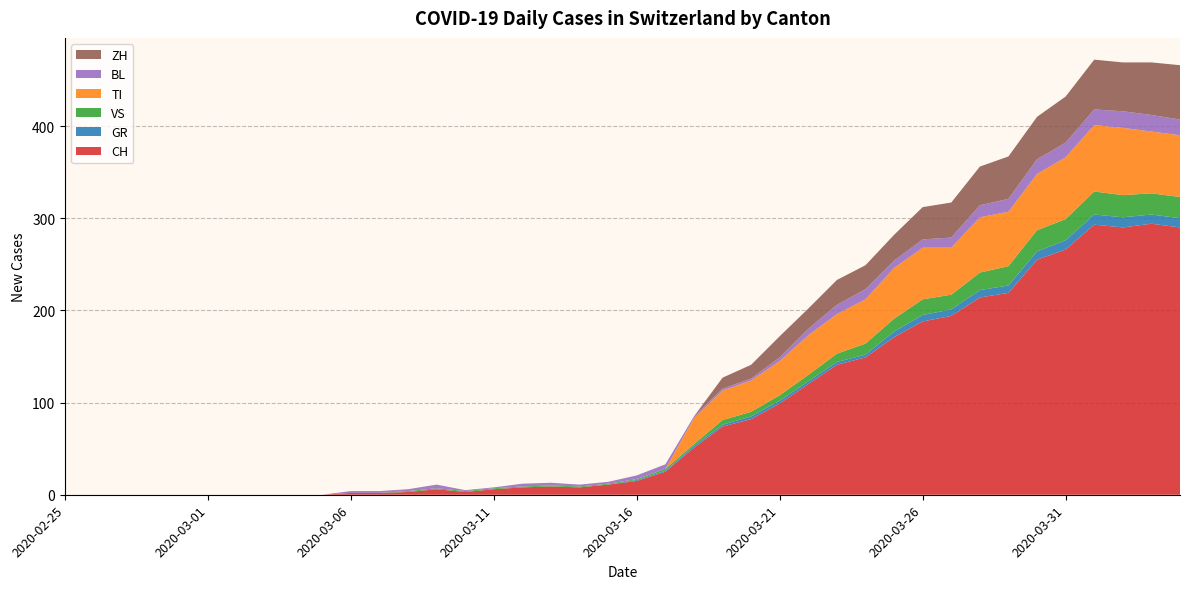

Reading left to right, transcribe all the data shown in this chart.

CH: 2020-02-25=0	2020-02-26=0	2020-02-27=0	2020-02-28=0	2020-02-29=0	2020-03-01=0	2020-03-02=0	2020-03-03=0	2020-03-04=0	2020-03-05=0	2020-03-06=2	2020-03-07=2	2020-03-08=3	2020-03-09=6	2020-03-10=3	2020-03-11=6	2020-03-12=8	2020-03-13=9	2020-03-14=8	2020-03-15=11	2020-03-16=15	2020-03-17=25	2020-03-18=51	2020-03-19=74	2020-03-20=82	2020-03-21=99	2020-03-22=120	2020-03-23=141	2020-03-24=149	2020-03-25=171	2020-03-26=188	2020-03-27=194	2020-03-28=214	2020-03-29=219	2020-03-30=255	2020-03-31=266	2020-04-01=293	2020-04-02=290	2020-04-03=294	2020-04-04=290
GR: 2020-02-25=0	2020-02-26=0	2020-02-27=0	2020-02-28=0	2020-02-29=0	2020-03-01=0	2020-03-02=0	2020-03-03=0	2020-03-04=0	2020-03-05=0	2020-03-06=0	2020-03-07=0	2020-03-08=0	2020-03-09=0	2020-03-10=0	2020-03-11=0	2020-03-12=0	2020-03-13=0	2020-03-14=0	2020-03-15=0	2020-03-16=1	2020-03-17=1	2020-03-18=2	2020-03-19=2	2020-03-20=3	2020-03-21=3	2020-03-22=3	2020-03-23=3	2020-03-24=3	2020-03-25=6	2020-03-26=7	2020-03-27=7	2020-03-28=8	2020-03-29=8	2020-03-30=9	2020-03-31=10	2020-04-01=11	2020-04-02=11	2020-04-03=10	2020-04-04=10
VS: 2020-02-25=0	2020-02-26=0	2020-02-27=0	2020-02-28=0	2020-02-29=0	2020-03-01=0	2020-03-02=0	2020-03-03=0	2020-03-04=0	2020-03-05=0	2020-03-06=0	2020-03-07=0	2020-03-08=1	2020-03-09=1	2020-03-10=1	2020-03-11=1	2020-03-12=1	2020-03-13=1	2020-03-14=1	2020-03-15=1	2020-03-16=1	2020-03-17=2	2020-03-18=2	2020-03-19=5	2020-03-20=5	2020-03-21=6	2020-03-22=7	2020-03-23=9	2020-03-24=12	2020-03-25=14	2020-03-26=17	2020-03-27=16	2020-03-28=19	2020-03-29=21	2020-03-30=23	2020-03-31=23	2020-04-01=25	2020-04-02=24	2020-04-03=23	2020-04-04=23
TI: 2020-02-25=0	2020-02-26=0	2020-02-27=0	2020-02-28=0	2020-02-29=0	2020-03-01=0	2020-03-02=0	2020-03-03=0	2020-03-04=0	2020-03-05=0	2020-03-06=0	2020-03-07=0	2020-03-08=0	2020-03-09=0	2020-03-10=0	2020-03-11=0	2020-03-12=0	2020-03-13=0	2020-03-14=0	2020-03-15=0	2020-03-16=0	2020-03-17=0	2020-03-18=28	2020-03-19=32	2020-03-20=34	2020-03-21=37	2020-03-22=43	2020-03-23=43	2020-03-24=48	2020-03-25=55	2020-03-26=56	2020-03-27=51	2020-03-28=60	2020-03-29=59	2020-03-30=61	2020-03-31=67	2020-04-01=72	2020-04-02=73	2020-04-03=67	2020-04-04=67
BL: 2020-02-25=0	2020-02-26=0	2020-02-27=0	2020-02-28=0	2020-02-29=0	2020-03-01=0	2020-03-02=0	2020-03-03=0	2020-03-04=0	2020-03-05=0	2020-03-06=2	2020-03-07=2	2020-03-08=2	2020-03-09=4	2020-03-10=1	2020-03-11=1	2020-03-12=3	2020-03-13=3	2020-03-14=2	2020-03-15=2	2020-03-16=4	2020-03-17=5	2020-03-18=2	2020-03-19=2	2020-03-20=2	2020-03-21=4	2020-03-22=7	2020-03-23=10	2020-03-24=11	2020-03-25=8	2020-03-26=9	2020-03-27=11	2020-03-28=13	2020-03-29=14	2020-03-30=16	2020-03-31=16	2020-04-01=17	2020-04-02=18	2020-04-03=18	2020-04-04=17
ZH: 2020-02-25=0	2020-02-26=0	2020-02-27=0	2020-02-28=0	2020-02-29=0	2020-03-01=0	2020-03-02=0	2020-03-03=0	2020-03-04=0	2020-03-05=0	2020-03-06=0	2020-03-07=0	2020-03-08=0	2020-03-09=0	2020-03-10=0	2020-03-11=0	2020-03-12=0	2020-03-13=0	2020-03-14=0	2020-03-15=0	2020-03-16=0	2020-03-17=0	2020-03-18=0	2020-03-19=12	2020-03-20=15	2020-03-21=23	2020-03-22=22	2020-03-23=27	2020-03-24=26	2020-03-25=28	2020-03-26=35	2020-03-27=38	2020-03-28=42	2020-03-29=46	2020-03-30=46	2020-03-31=50	2020-04-01=54	2020-04-02=53	2020-04-03=57	2020-04-04=59